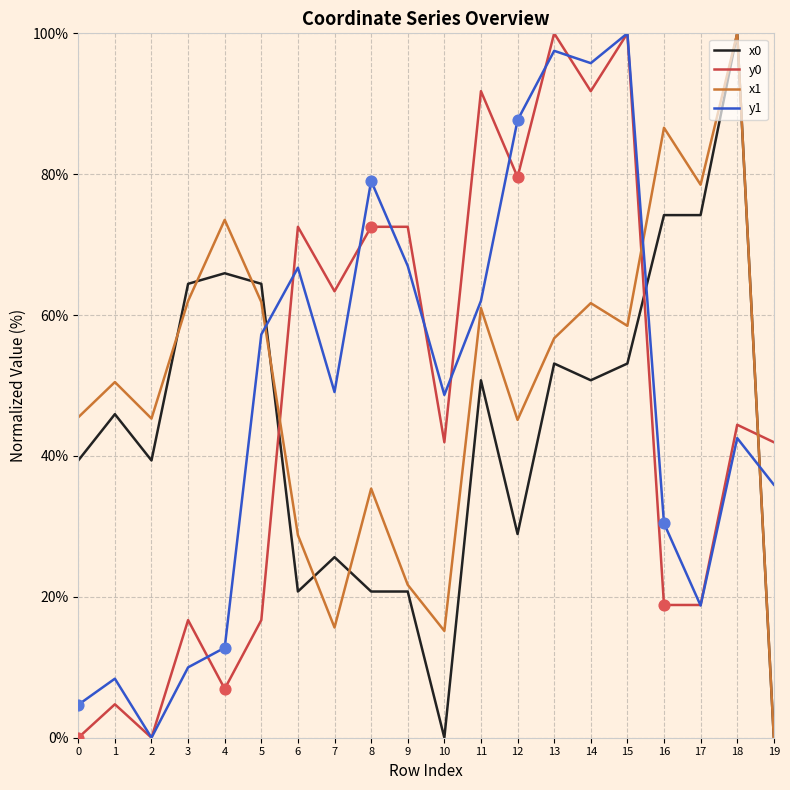

Is the value of y0 at 17 greater than the value of x1 at 14?

No